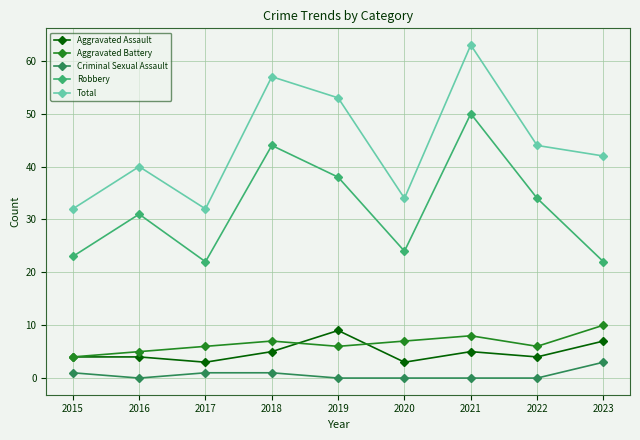

What is the sum of all Total values?

397